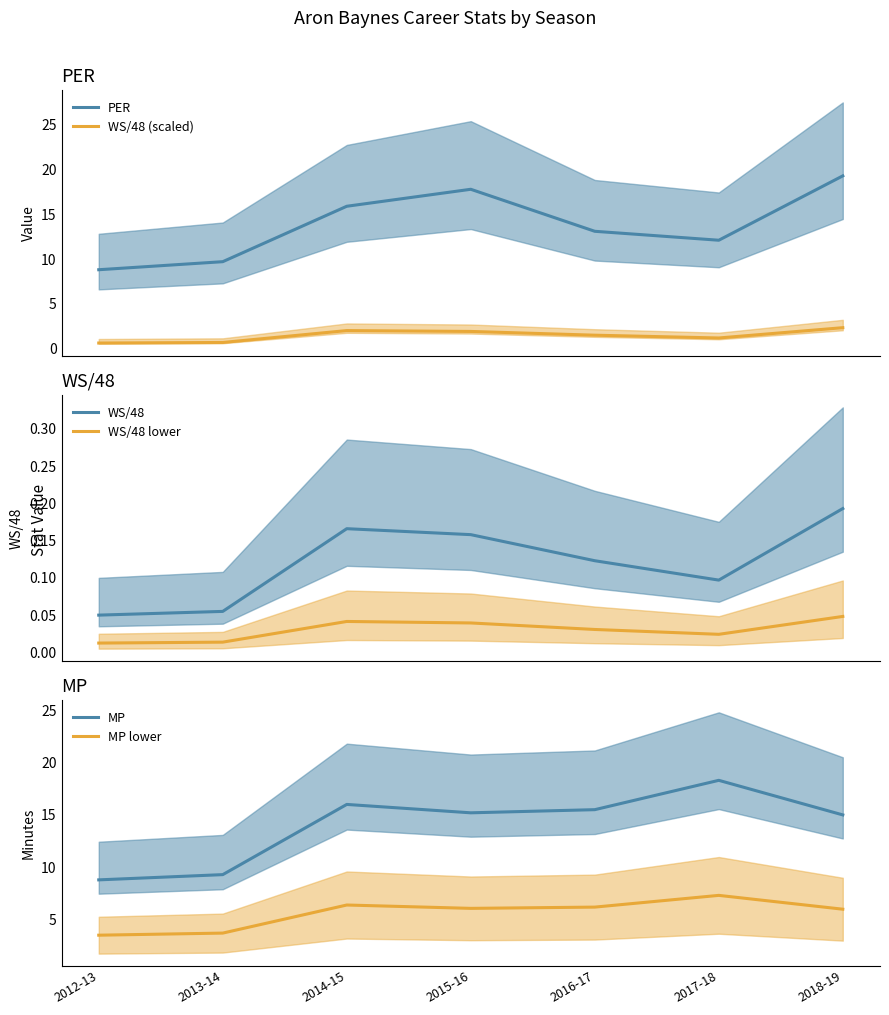

What is the sum of the MP values at 2013-14 and 2016-17?

24.8